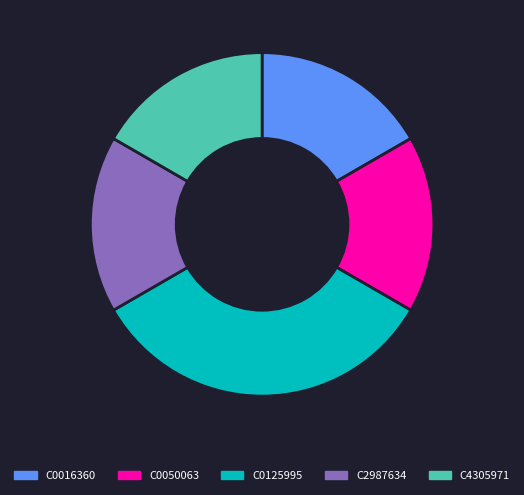

Which category has the biggest portion of the pie?

C0125995